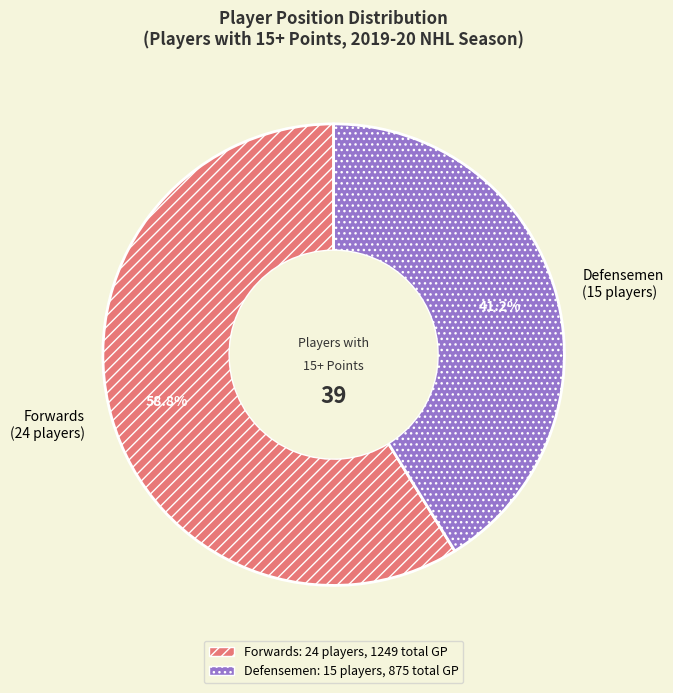

Count the number of slices in the pie.

2